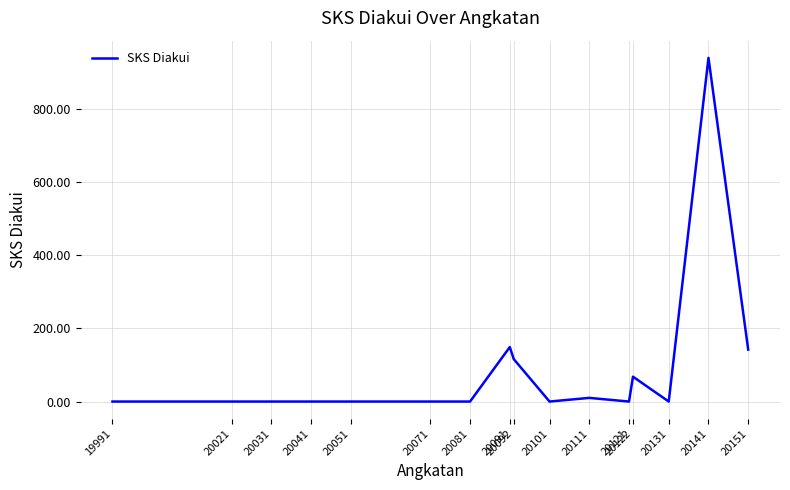

What is the maximum value shown in the chart?

940